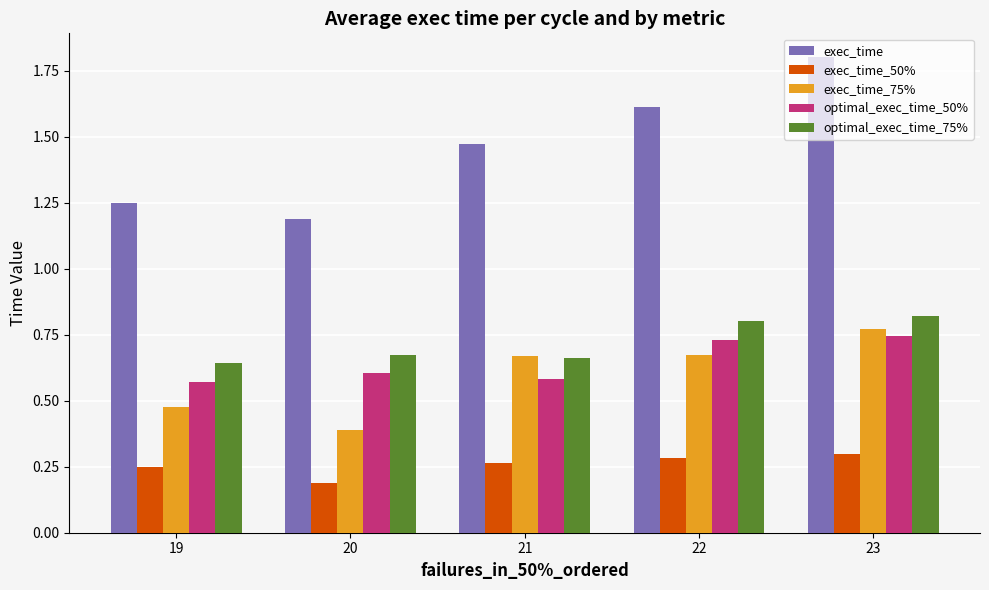

How many groups of bars are there?

5